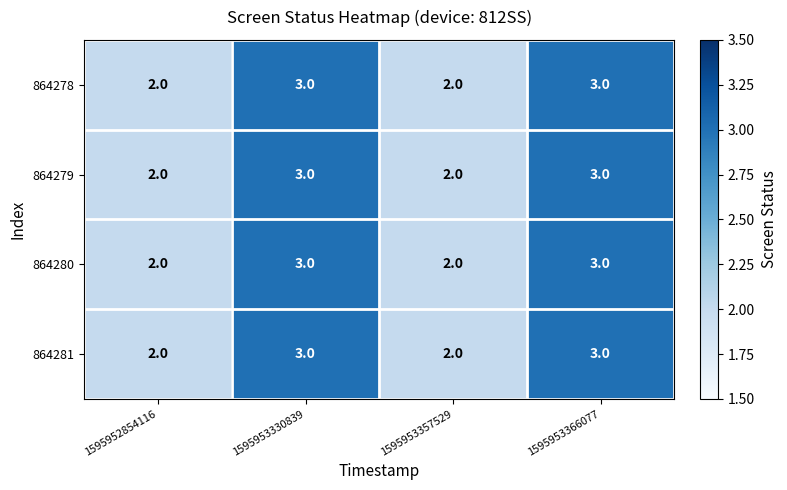

What is the total value across all series at 1595952854116?

8